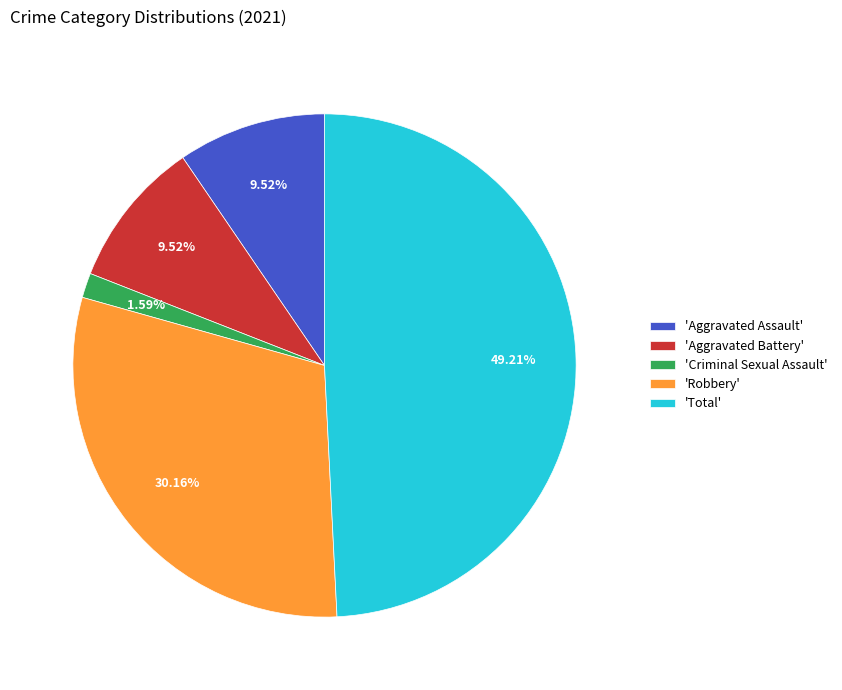

Which has a higher value, 'Robbery' or 'Aggravated Battery'?

'Robbery'